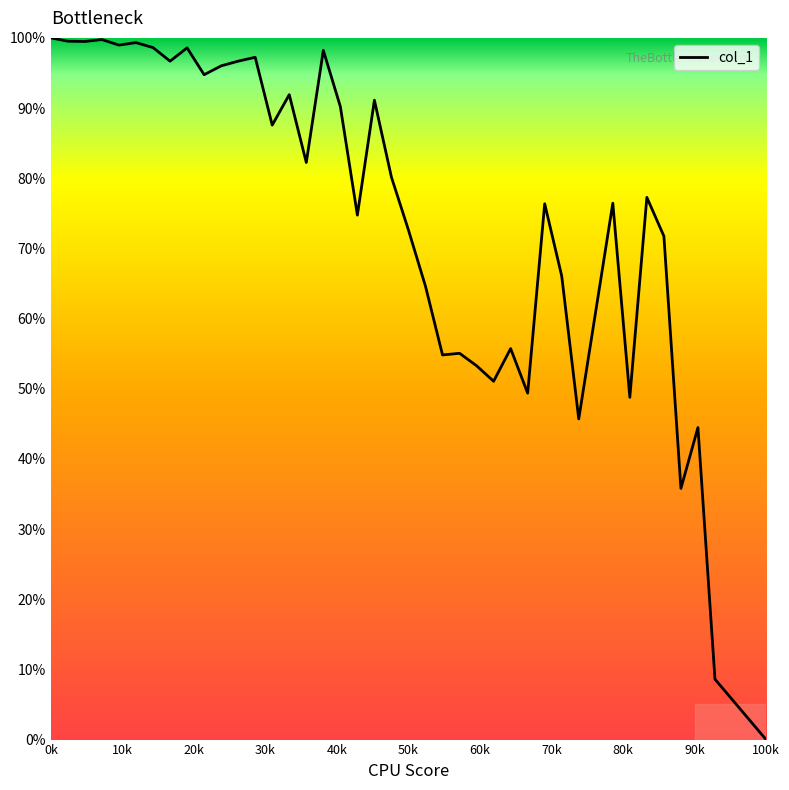

What is the difference between the maximum and minimum values?

100.0